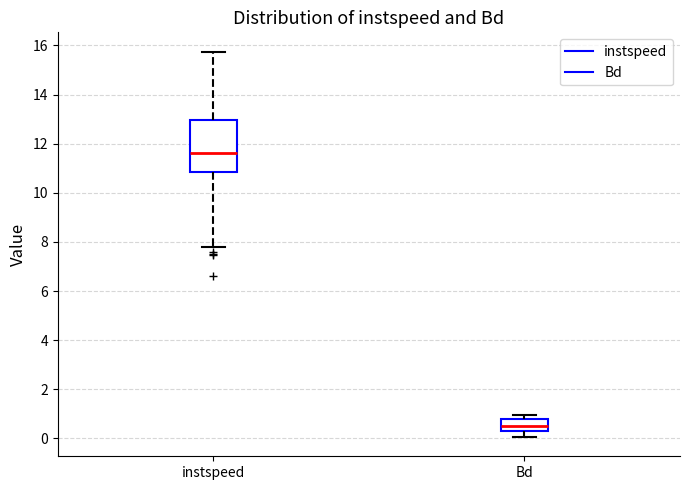

Where does the median line of the box for Bd sit on the y-axis? The values are not printed on the chart, so give them approximately, as read against the axis.

0.6